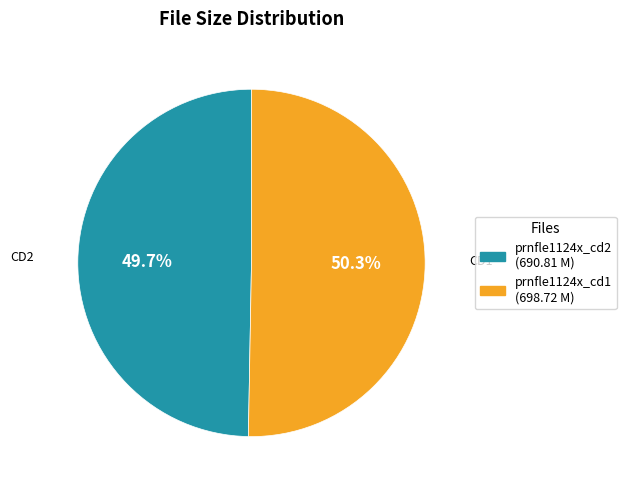

How many slices are in this pie chart?

2